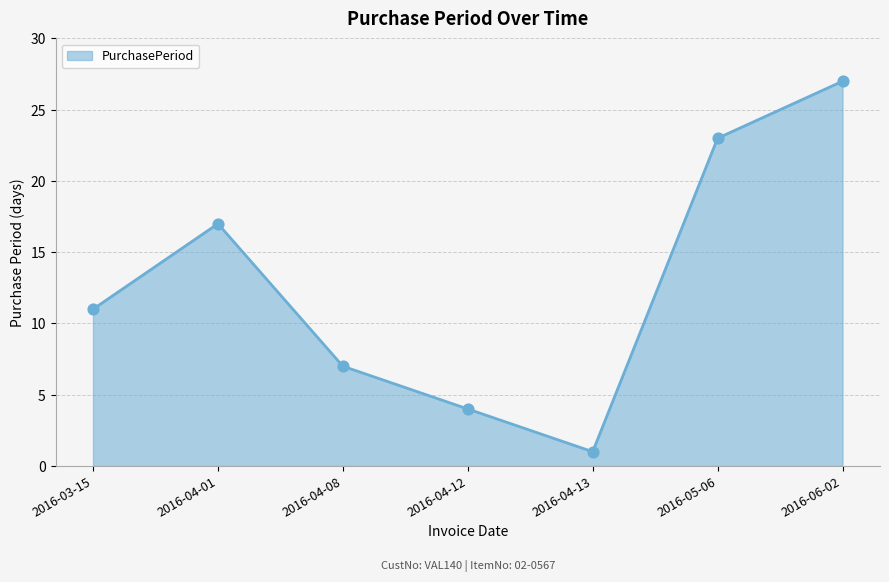

Approximately how many times larger is the value at 2016-04-08 compared to 2016-04-01?

0.4